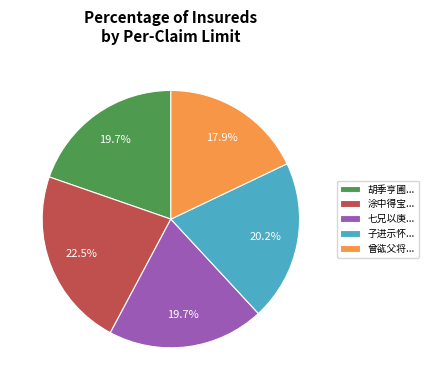

Is 胡季亨圃... the majority of the pie?

No